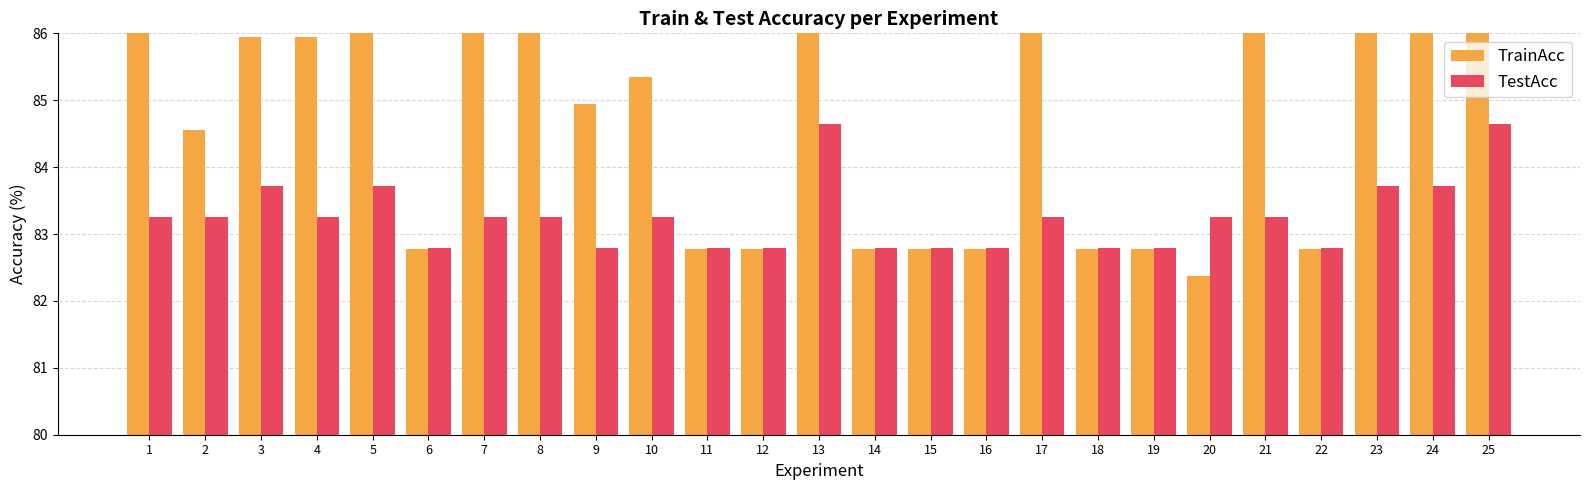

What is the minimum value for TestAcc?

82.8